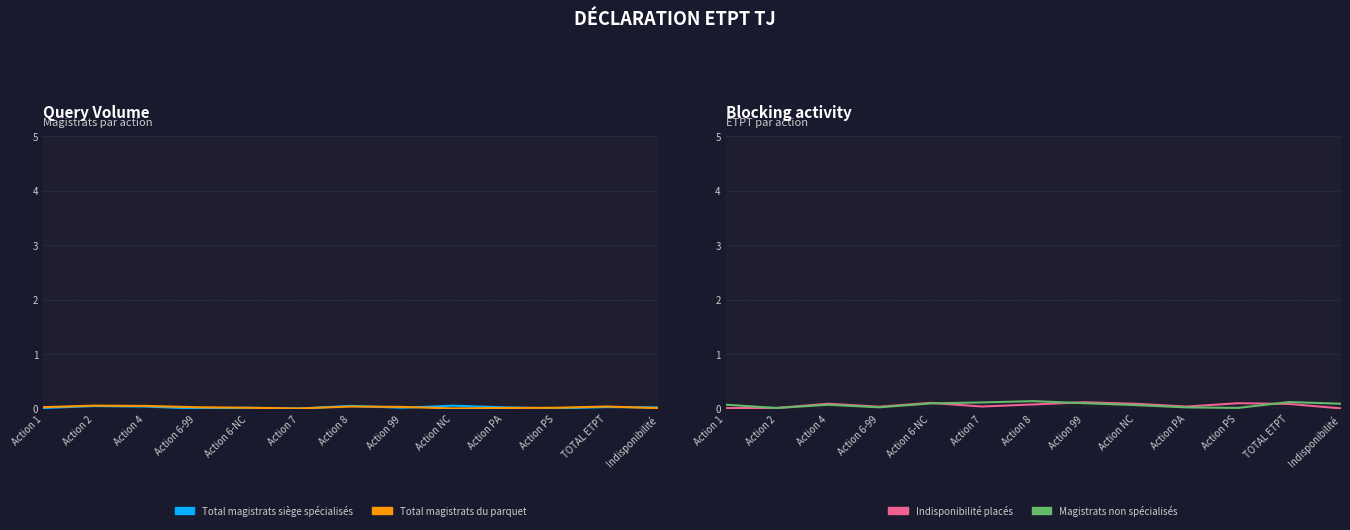

At which category is the sum across all series the highest?

Action 8